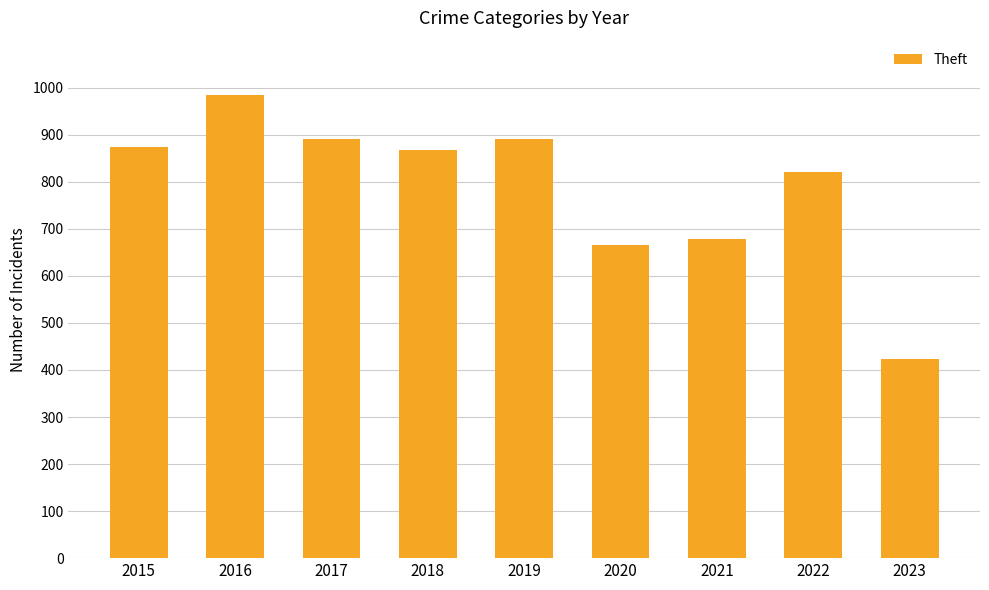

Are the bars grouped side by side (vs. stacked)?

No